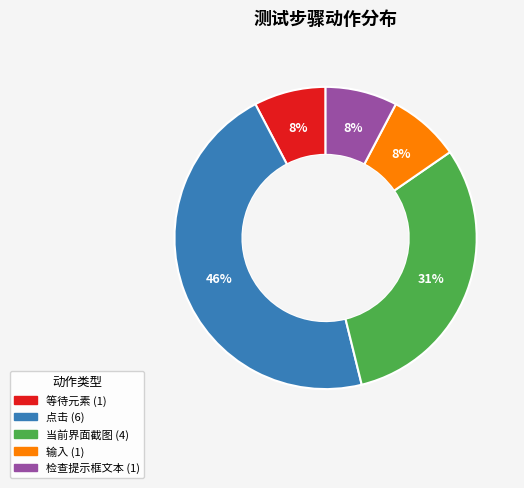

How many slices are in this pie chart?

5